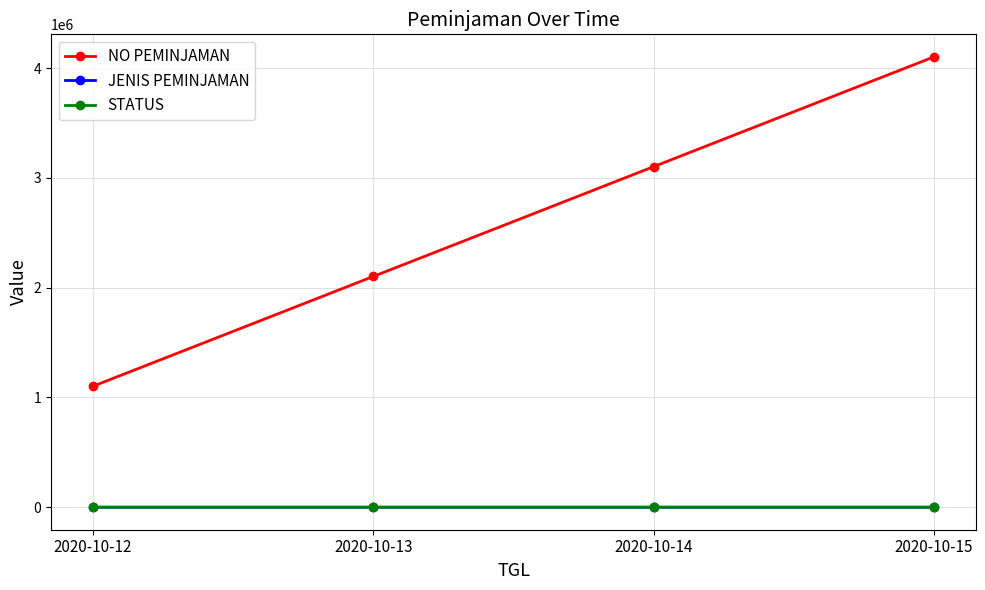

What is the difference between the highest and lowest values at 2020-10-15?

4102019